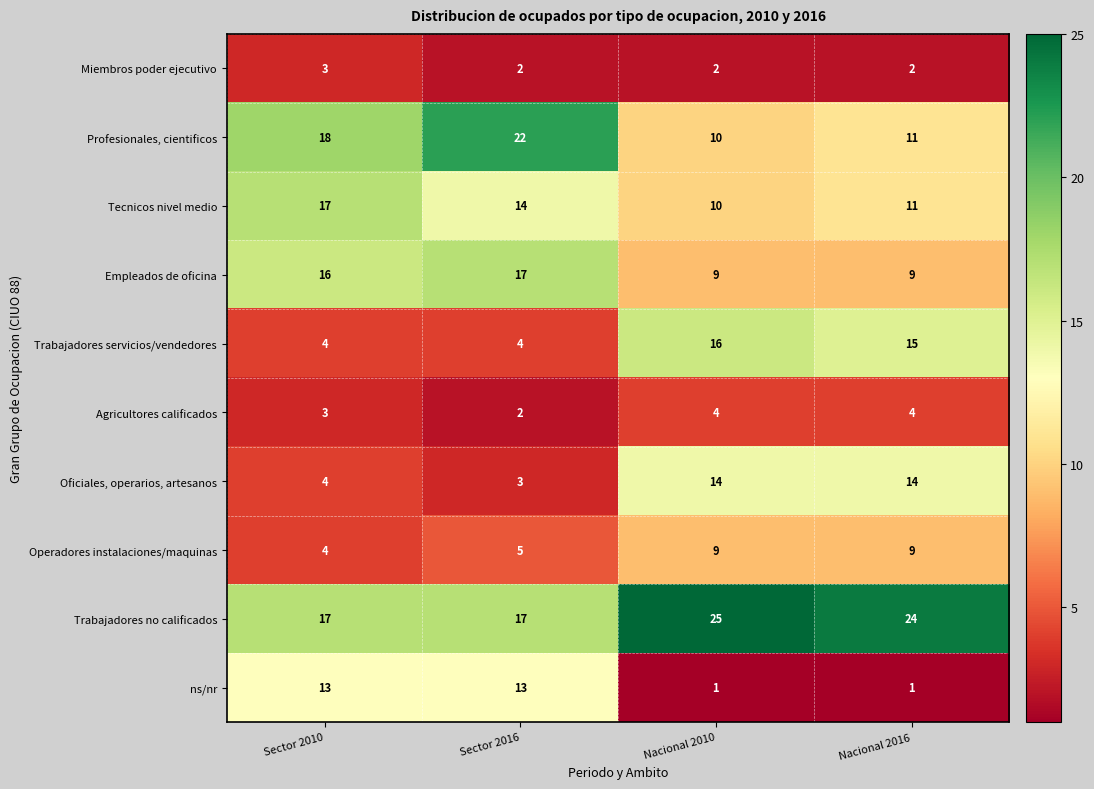

Between Sector 2010 and Sector 2016, which series saw the biggest shift?

Profesionales, cientificos